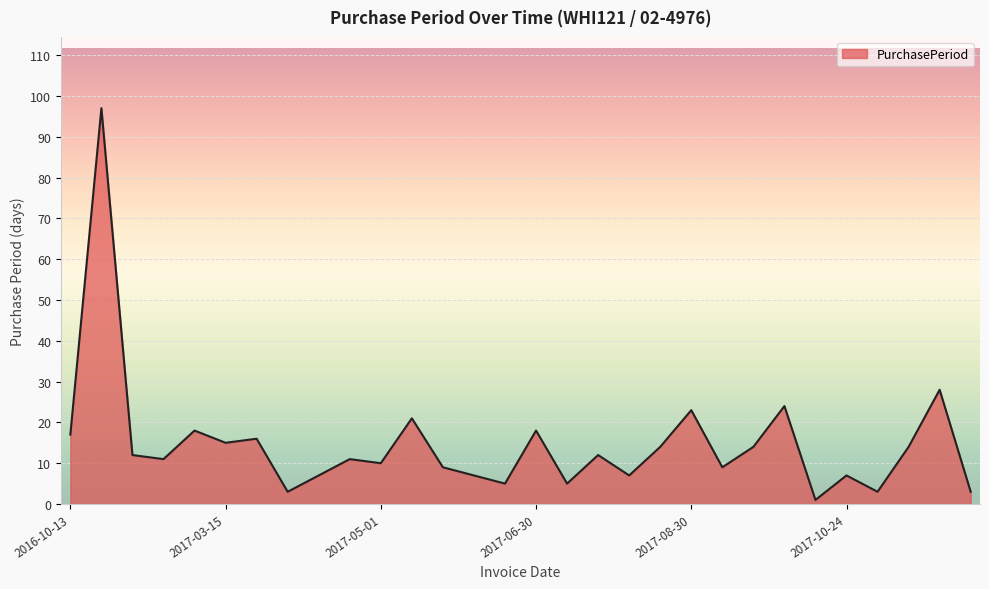

How many lines are shown in the chart?

1